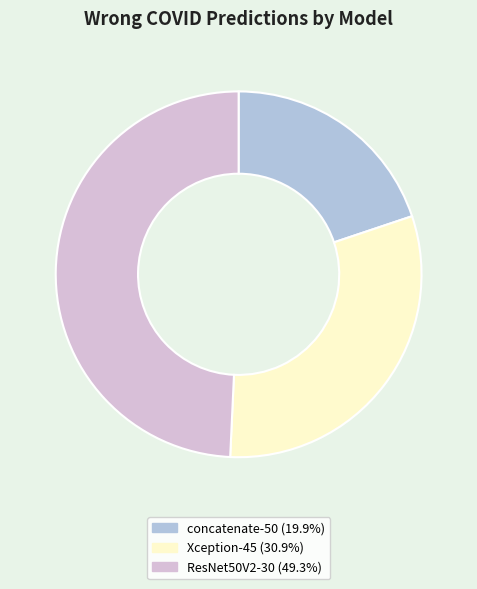

Count the number of slices in the pie.

3